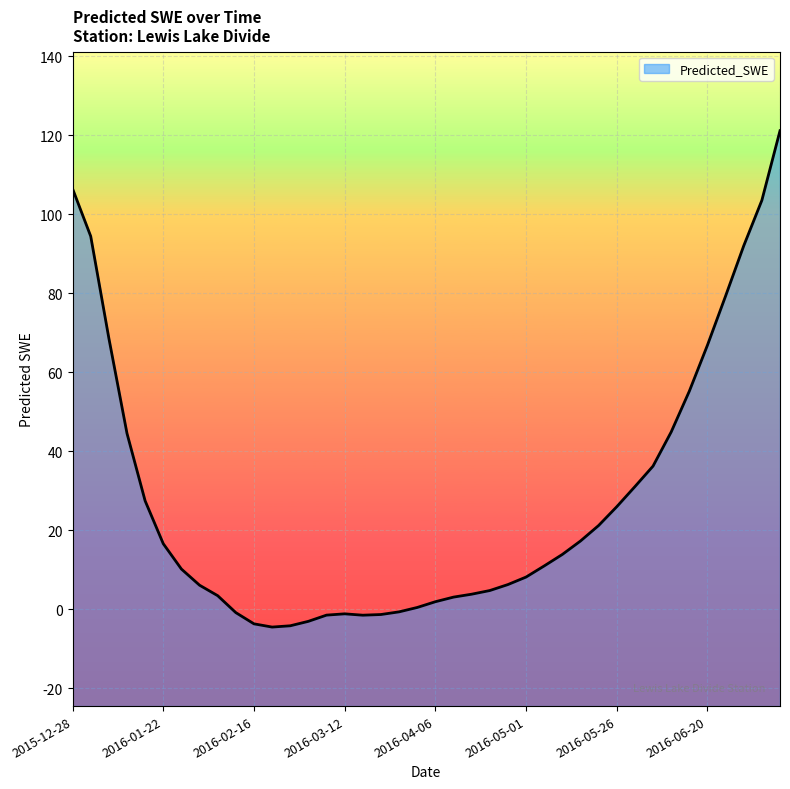

Which has a higher value, 2016-06-20 or 2016-01-02?

2016-01-02